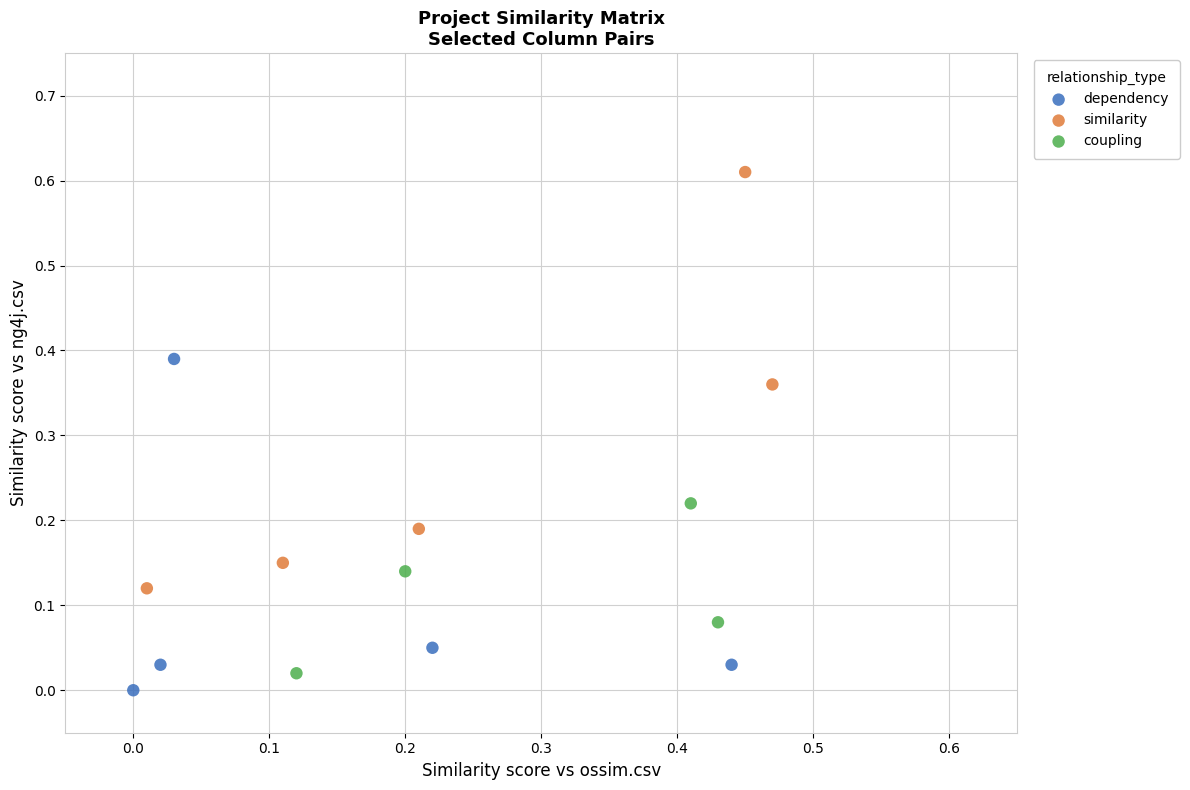

Which series reaches the maximum Y coordinate?

similarity